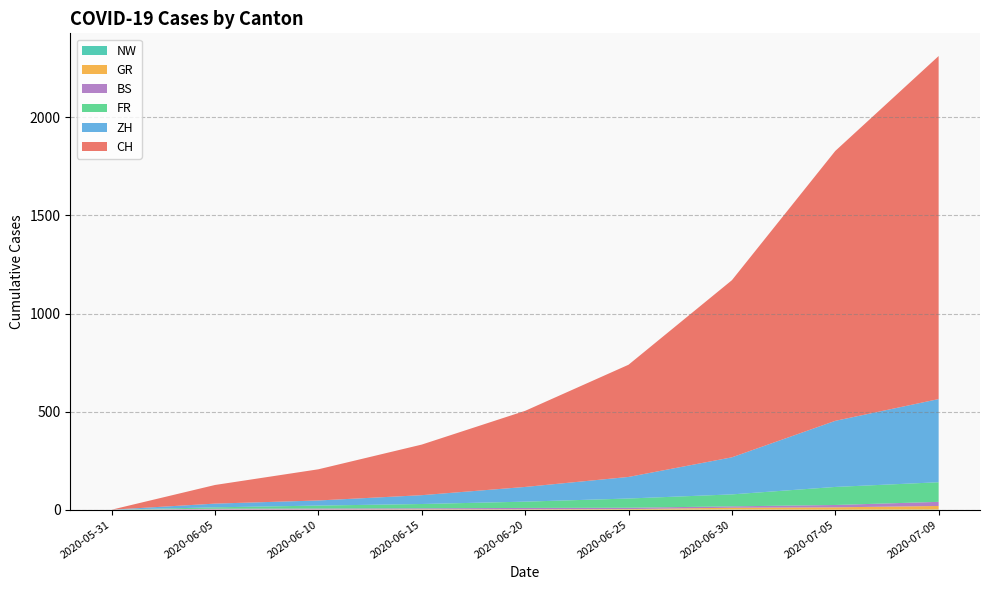

Reading left to right, extract all data points from this chart.

CH: 0	95	159	258	388	572	903	1376	1749
ZH: 0	19	26	45	75	110	189	337	424
FR: 0	7	15	22	32	47	61	92	100
GR: 0	1	1	2	2	3	9	12	18
BS: 0	4	5	5	7	7	7	12	21
NW: 0	0	0	0	0	0	1	0	1